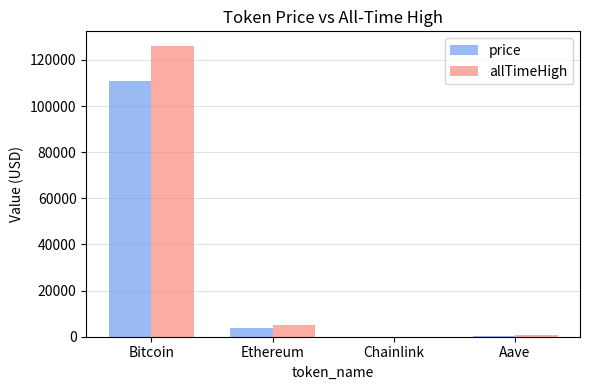

True or false: price has a value of 56593.6 at Bitcoin.

False